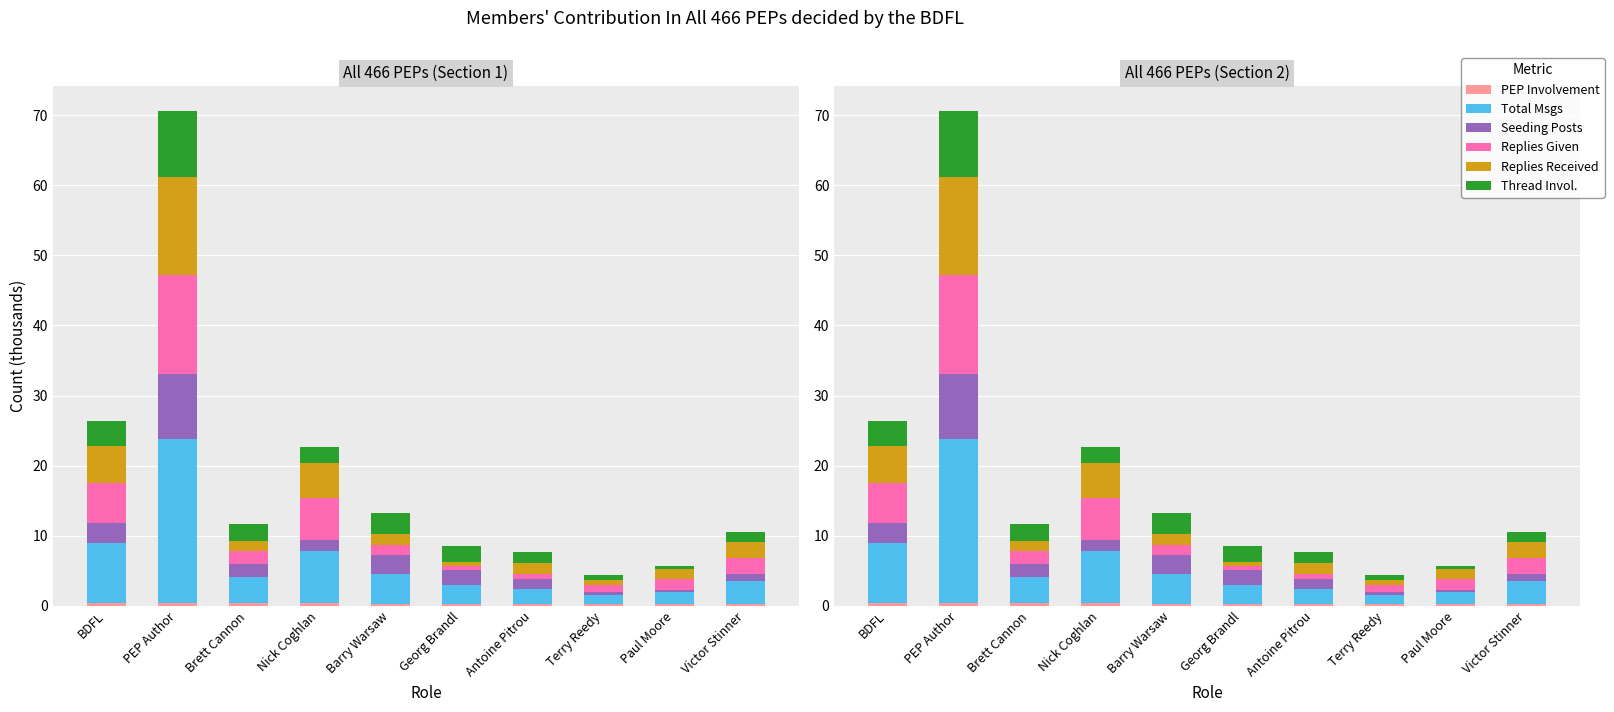

Reading left to right, list all the values displayed in this chart.

PEP Involvement: BDFL=0.5	PEP Author=0.4	Brett Cannon=0.4	Nick Coghlan=0.4	Barry Warsaw=0.3	Georg Brandl=0.3	Antoine Pitrou=0.2	Terry Reedy=0.2	Paul Moore=0.2	Victor Stinner=0.2
Total Msgs: BDFL=8.5	PEP Author=23.4	Brett Cannon=3.7	Nick Coghlan=7.5	Barry Warsaw=4.2	Georg Brandl=2.7	Antoine Pitrou=2.1	Terry Reedy=1.4	Paul Moore=1.8	Victor Stinner=3.3
Seeding Posts: BDFL=2.9	PEP Author=9.3	Brett Cannon=1.9	Nick Coghlan=1.5	Barry Warsaw=2.8	Georg Brandl=2.1	Antoine Pitrou=1.4	Terry Reedy=0.4	Paul Moore=0.2	Victor Stinner=1.0
Replies Given: BDFL=5.7	PEP Author=14.1	Brett Cannon=1.8	Nick Coghlan=6.0	Barry Warsaw=1.4	Georg Brandl=0.6	Antoine Pitrou=0.7	Terry Reedy=0.9	Paul Moore=1.5	Victor Stinner=2.3
Replies Received: BDFL=5.2	PEP Author=14.1	Brett Cannon=1.5	Nick Coghlan=5.0	Barry Warsaw=1.6	Georg Brandl=0.6	Antoine Pitrou=1.7	Terry Reedy=0.7	Paul Moore=1.5	Victor Stinner=2.2
Thread Invol.: BDFL=3.6	PEP Author=9.4	Brett Cannon=2.4	Nick Coghlan=2.3	Barry Warsaw=3.0	Georg Brandl=2.2	Antoine Pitrou=1.5	Terry Reedy=0.7	Paul Moore=0.4	Victor Stinner=1.5